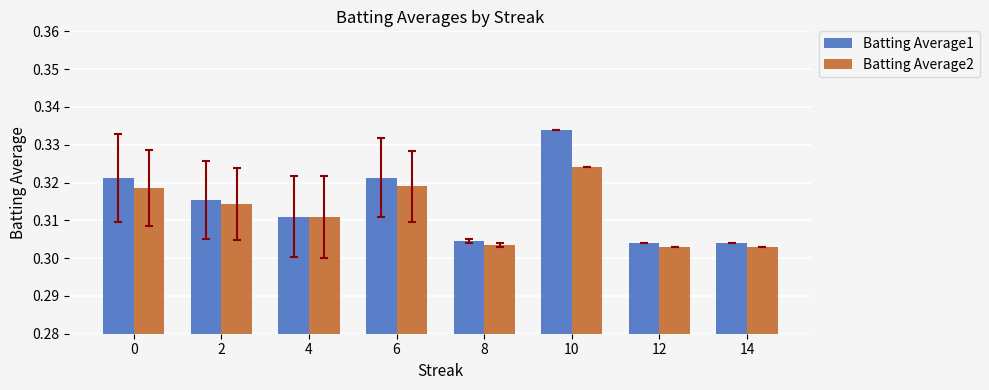

At which category is the sum across all series the highest?

10